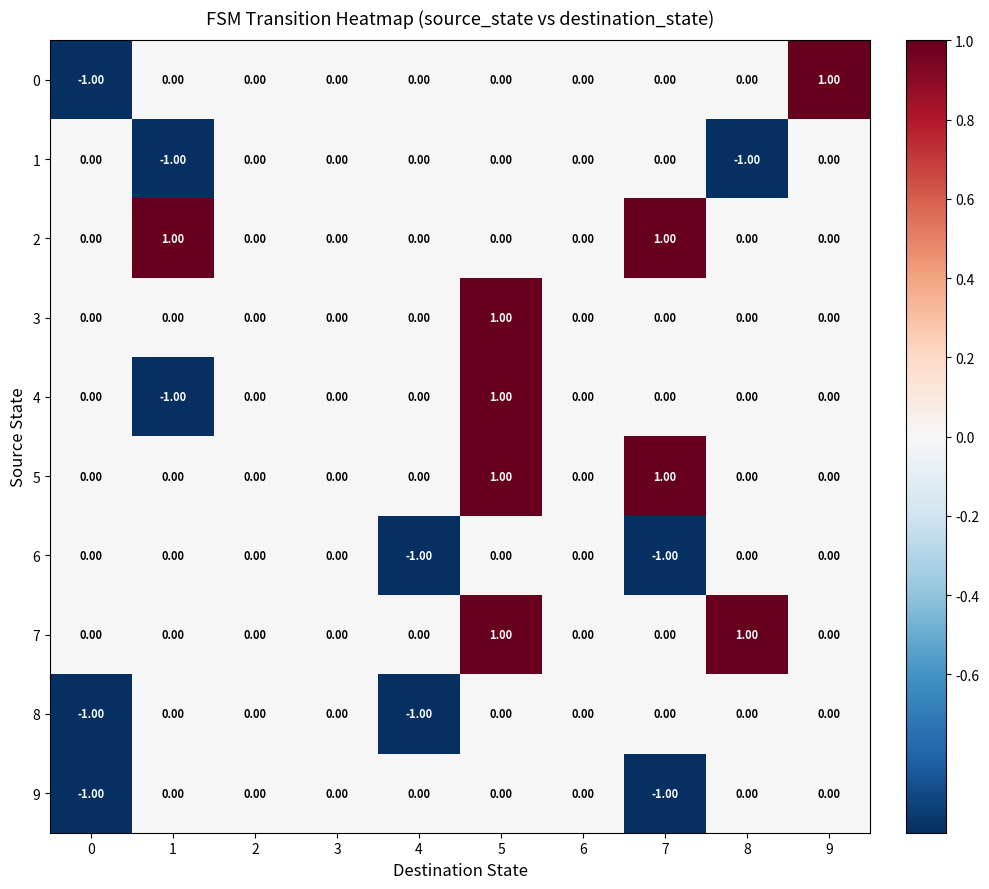

At which category is the sum across all series the highest?

5